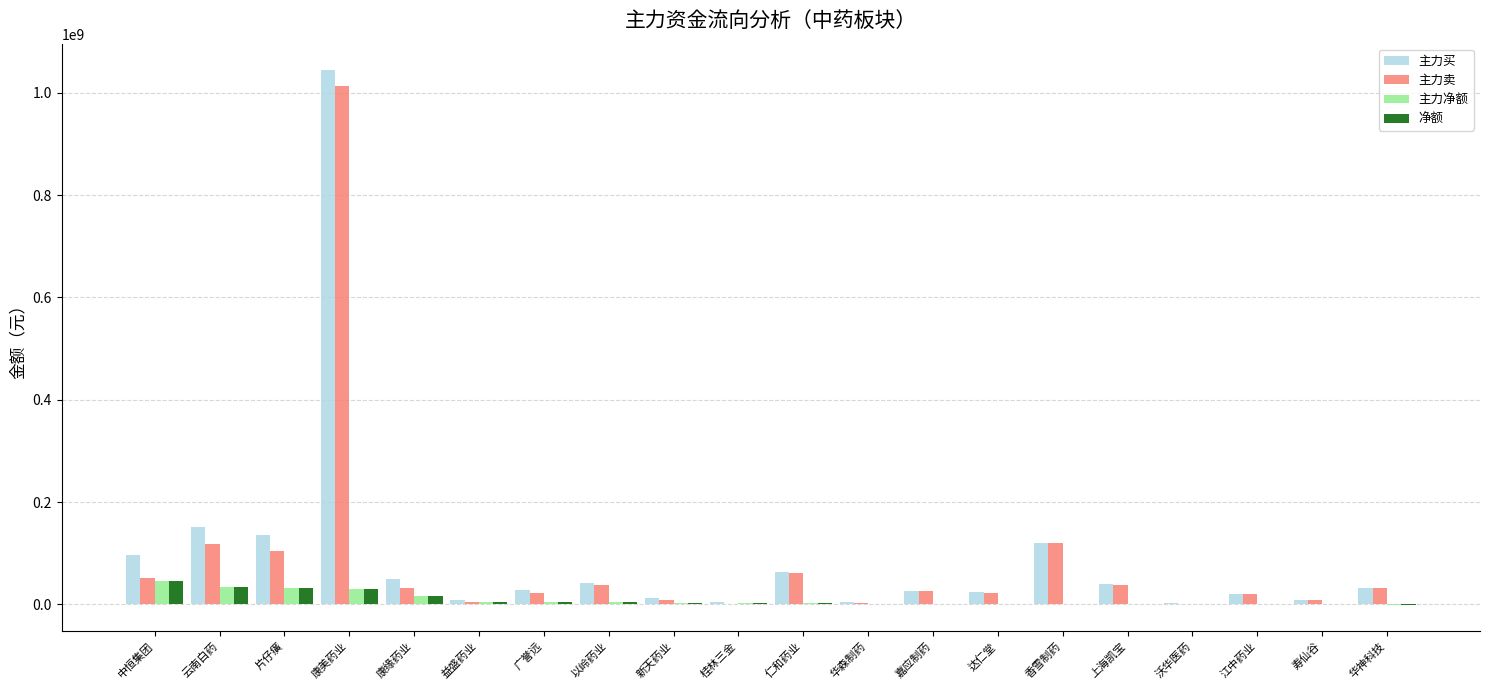

At which category is the sum across all series the highest?

康美药业